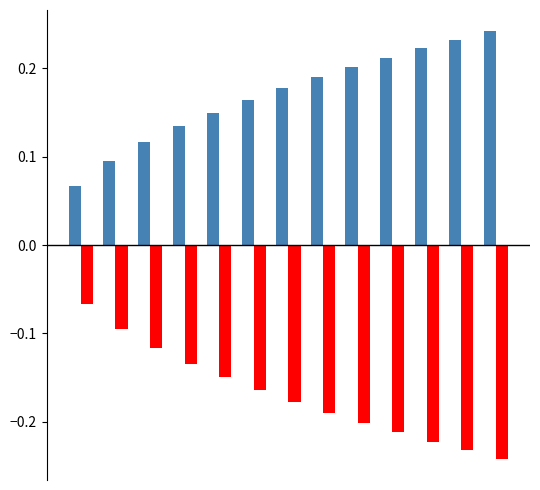

Reading left to right, what are all the values shown in this chart?

upper_pi: 0.1	0.1	0.1	0.1	0.2	0.2	0.2	0.2	0.2	0.2	0.2	0.2	0.2
lower_pi: -0.1	-0.1	-0.1	-0.1	-0.2	-0.2	-0.2	-0.2	-0.2	-0.2	-0.2	-0.2	-0.2